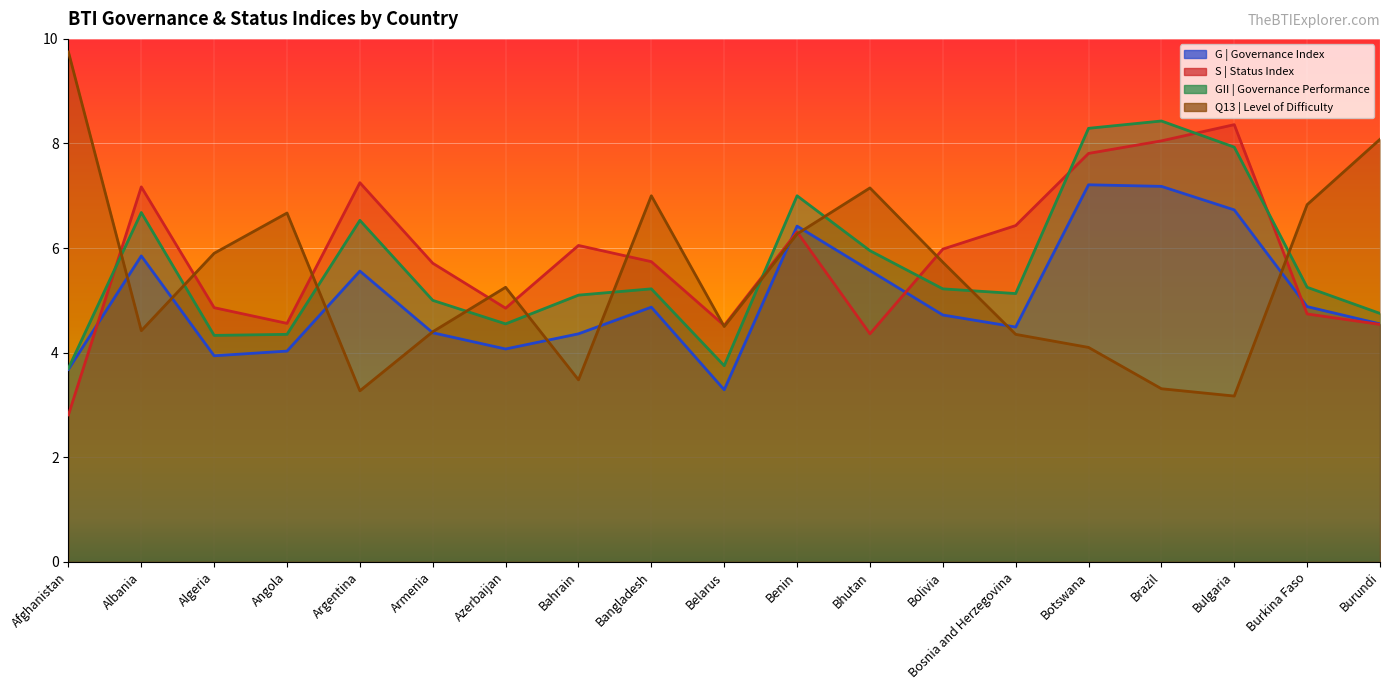

What is the label of the 13th point from the right?

Azerbaijan